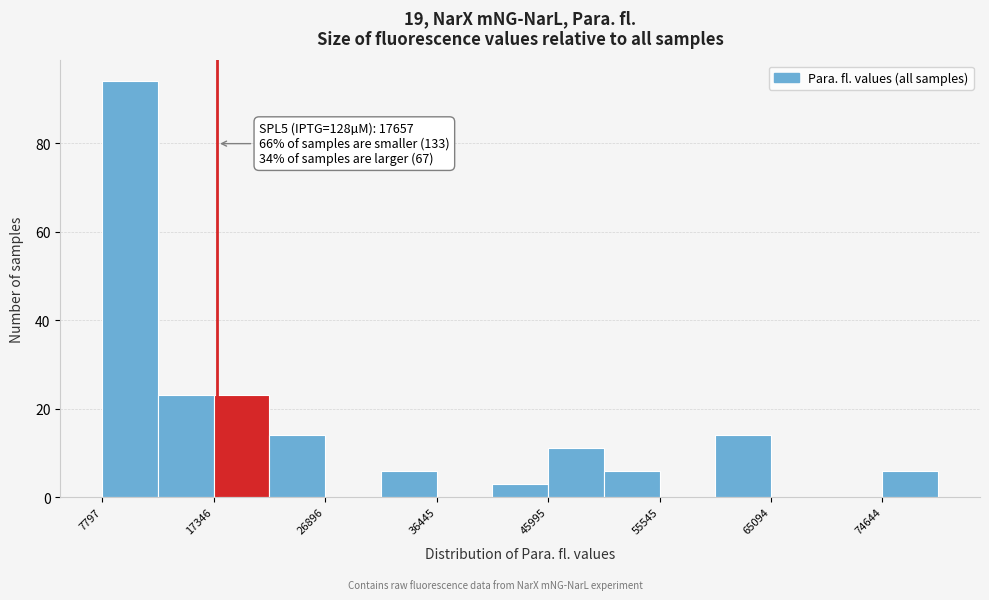

Over which range of the x-axis is the bar tallest?

8000 to 13000